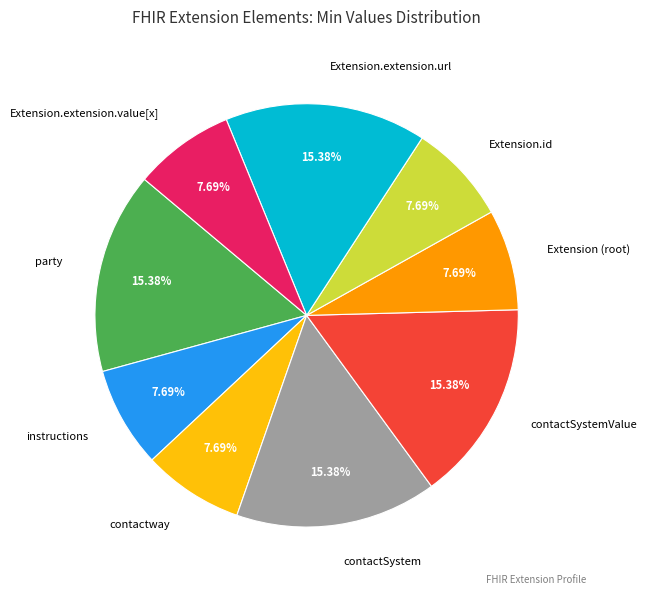

Does any single category account for the majority?

No